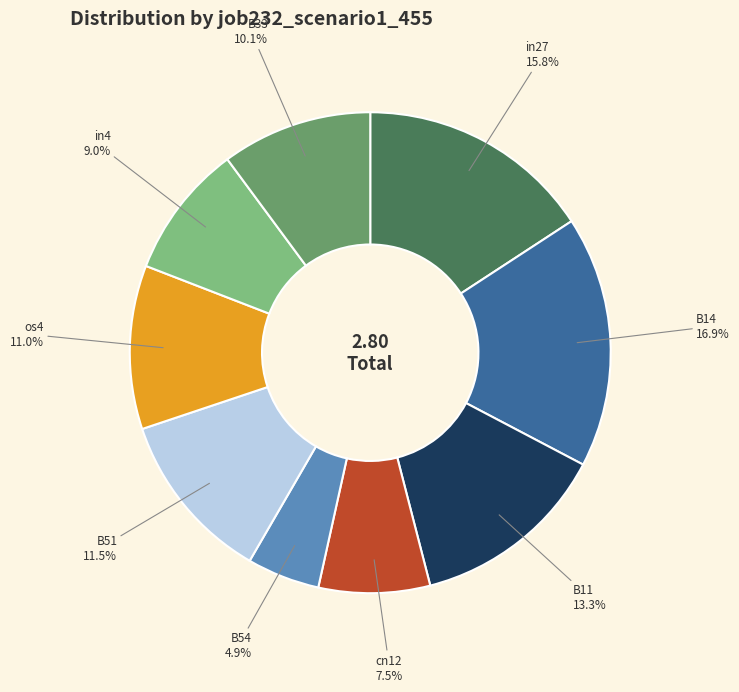

How many slices are in this pie chart?

9